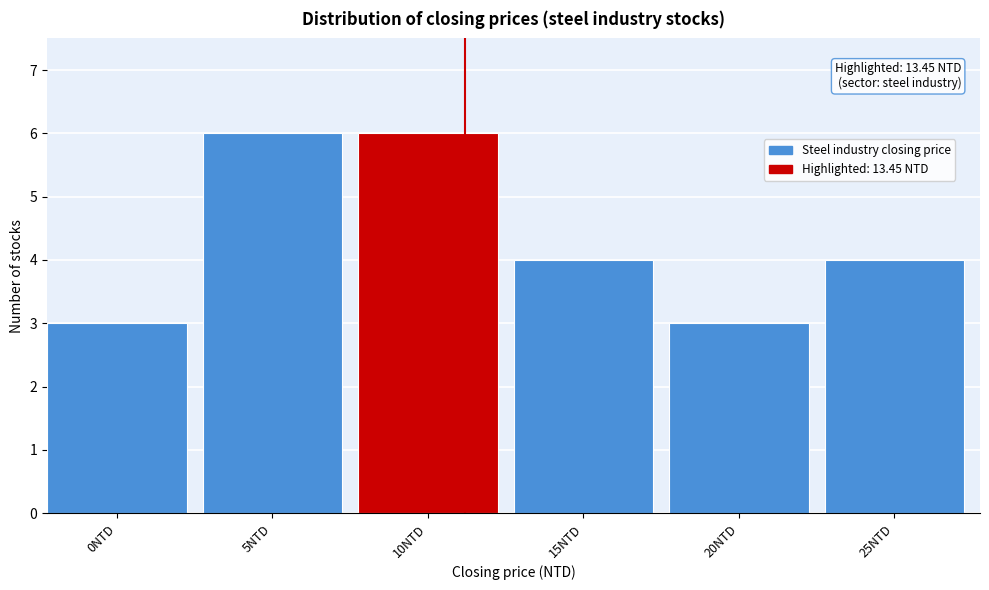

Reading left to right, transcribe all the data shown in this chart.

3	6	6	4	3	4